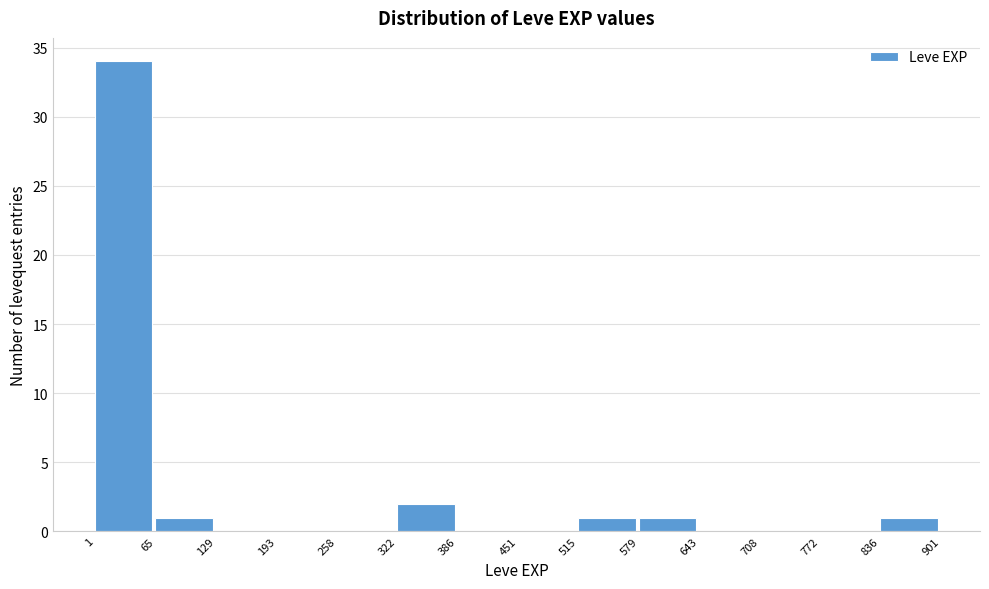

Which range on the x-axis has the tallest bar?

1 to 65